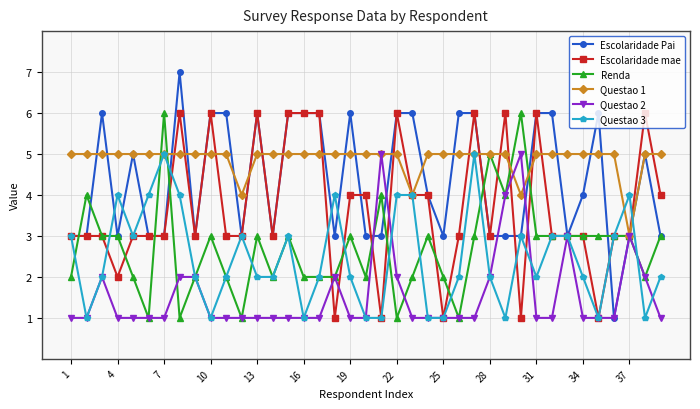

Does the chart have visible grid lines?

Yes